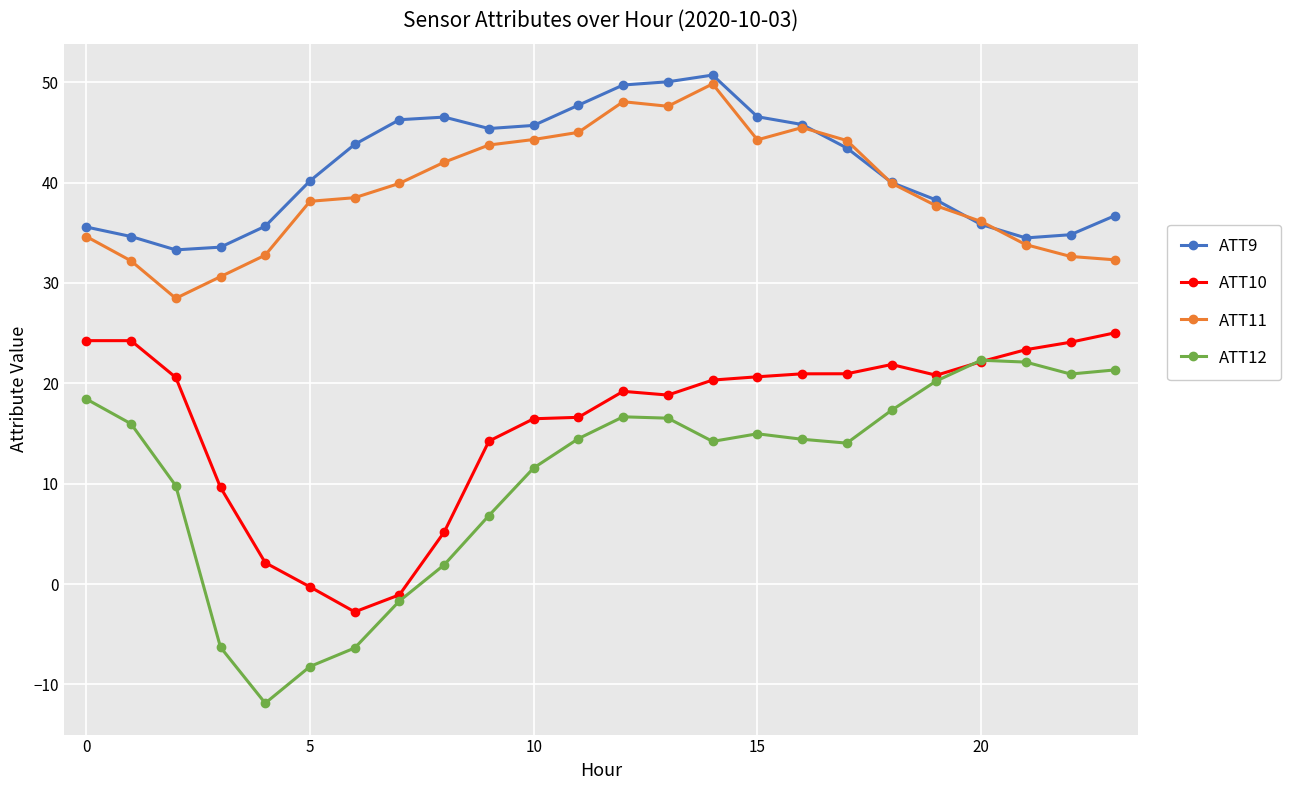

What is the value of the ATT10 point at the 7th from the left?

-2.8